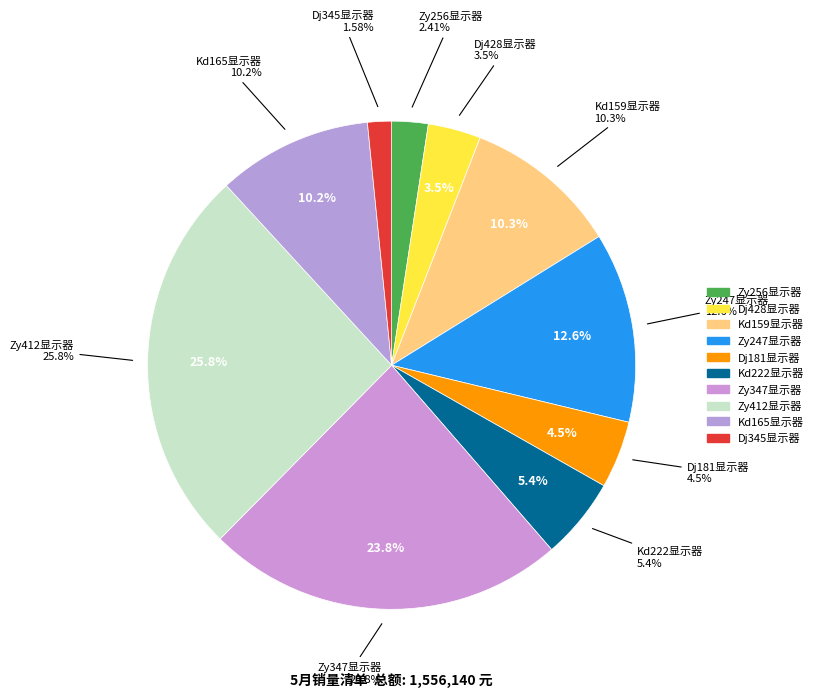

What is the smallest slice in the pie chart?

Dj345显示器